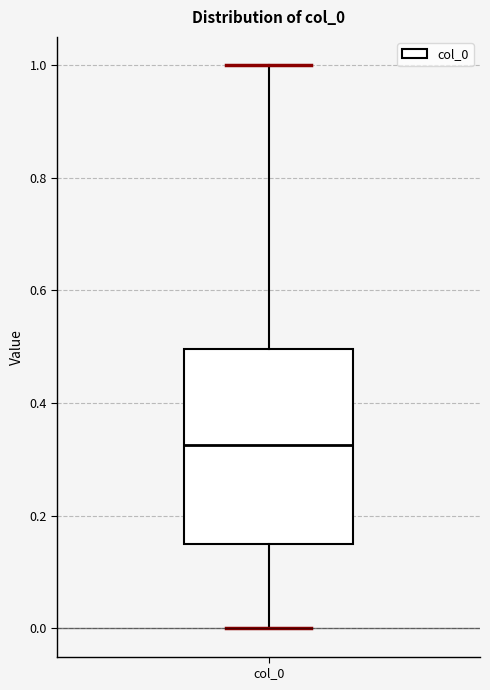

Where does the lower whisker of the box for col_0 end on the y-axis? The values are not printed on the chart, so give them approximately, as read against the axis.

0.00